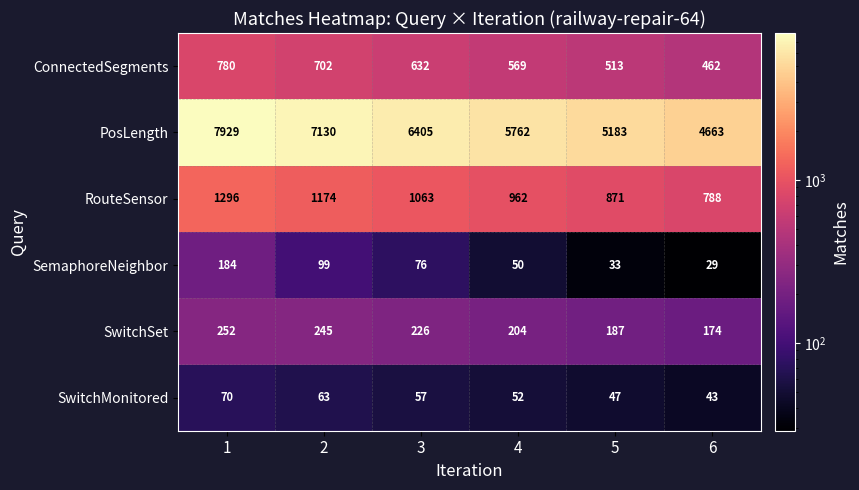

True or false: PosLength has a value of 2284 at 3.

False